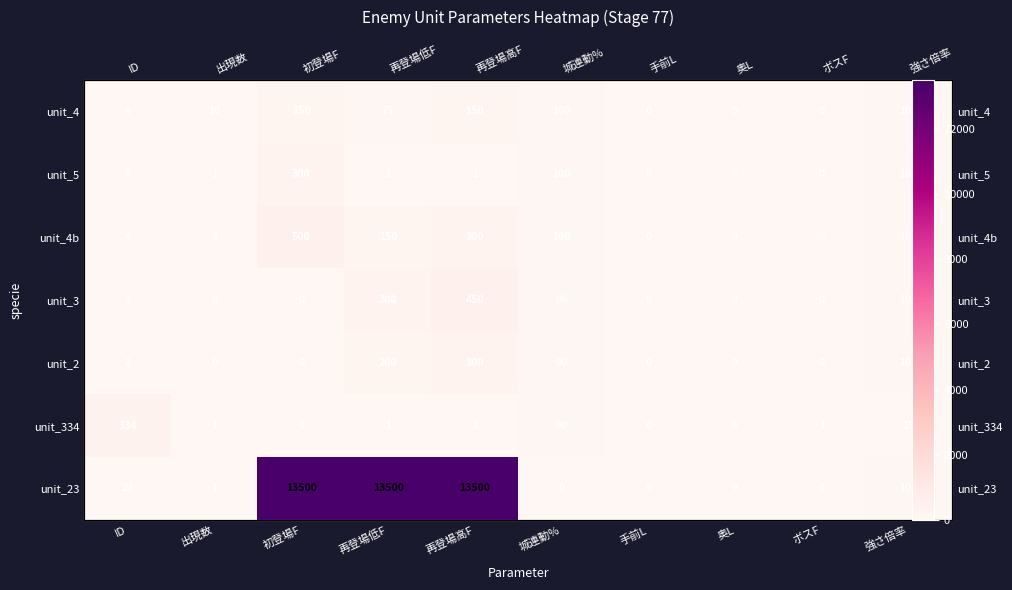

At which category is the sum across all series the highest?

再登場高F